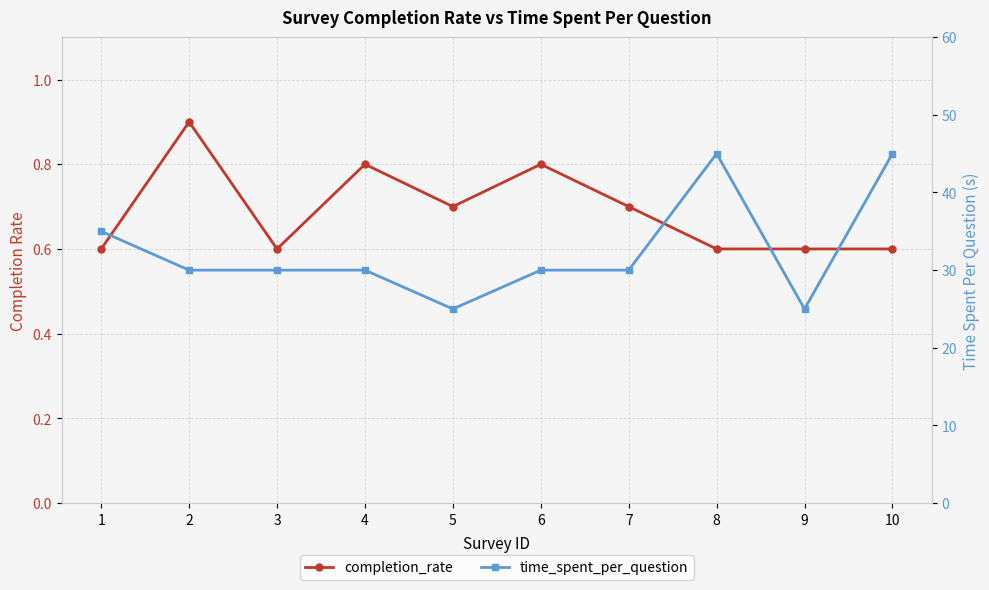

Which series has the largest total across all categories?

time_spent_per_question